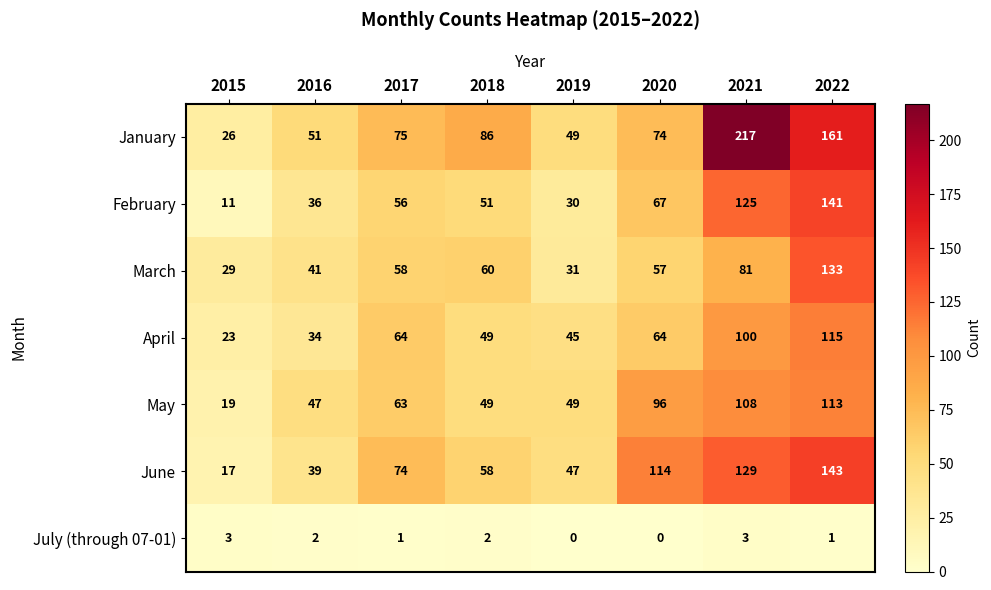

What is the difference between the second highest and minimum values in the February series?

114